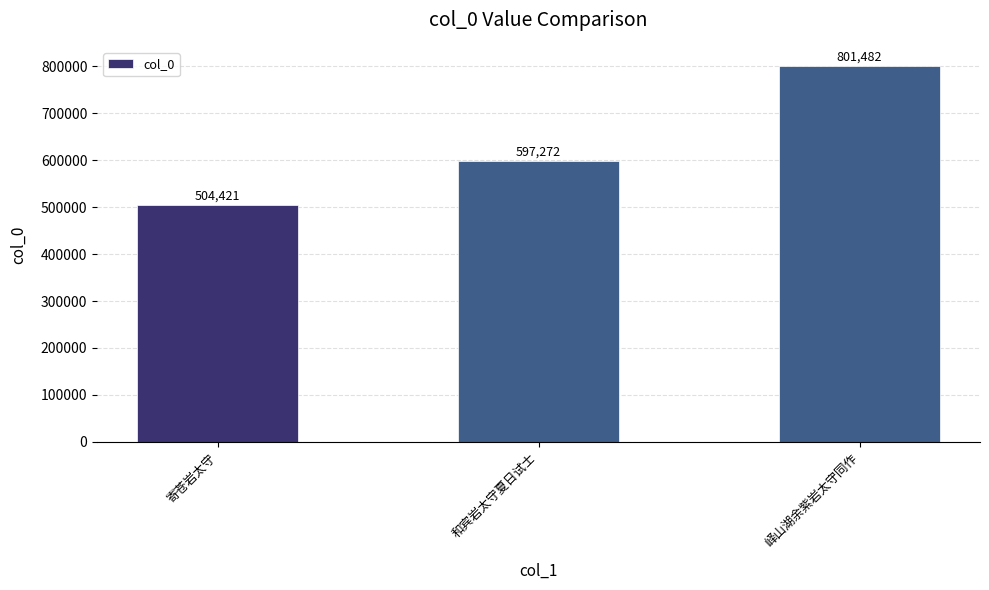

Between 寄苍岩太守 and 和宾岩太守夏日试士, which is larger?

和宾岩太守夏日试士